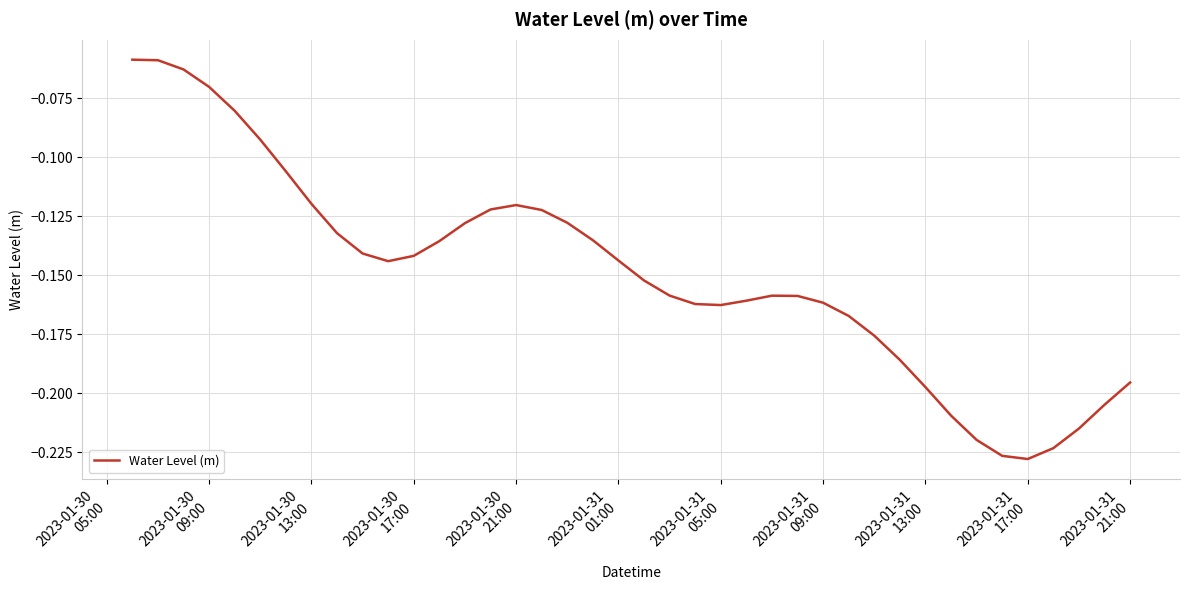

How many lines are shown in the chart?

1